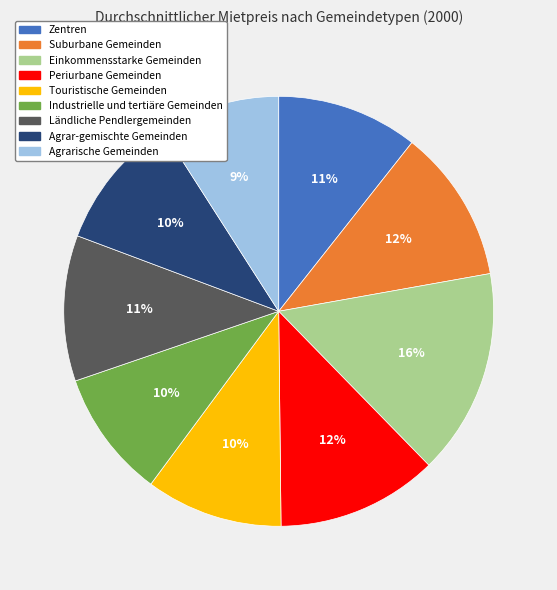

Does Industrielle und tertiäre Gemeinden represent more than half of the total?

No